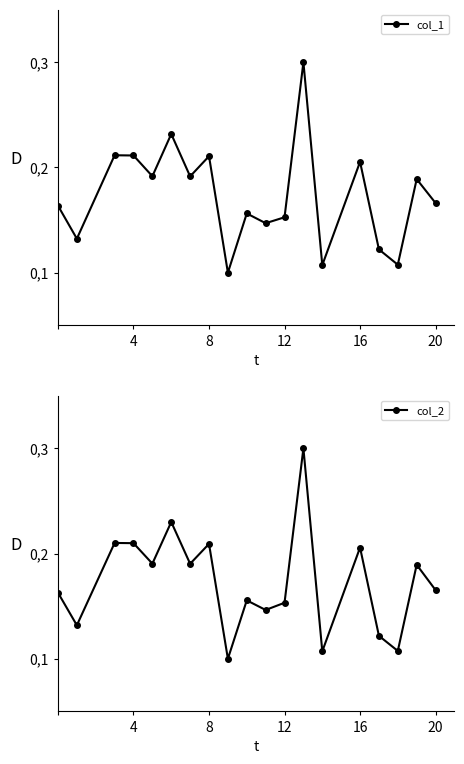

What is the highest value of the col_1 series?

0.3